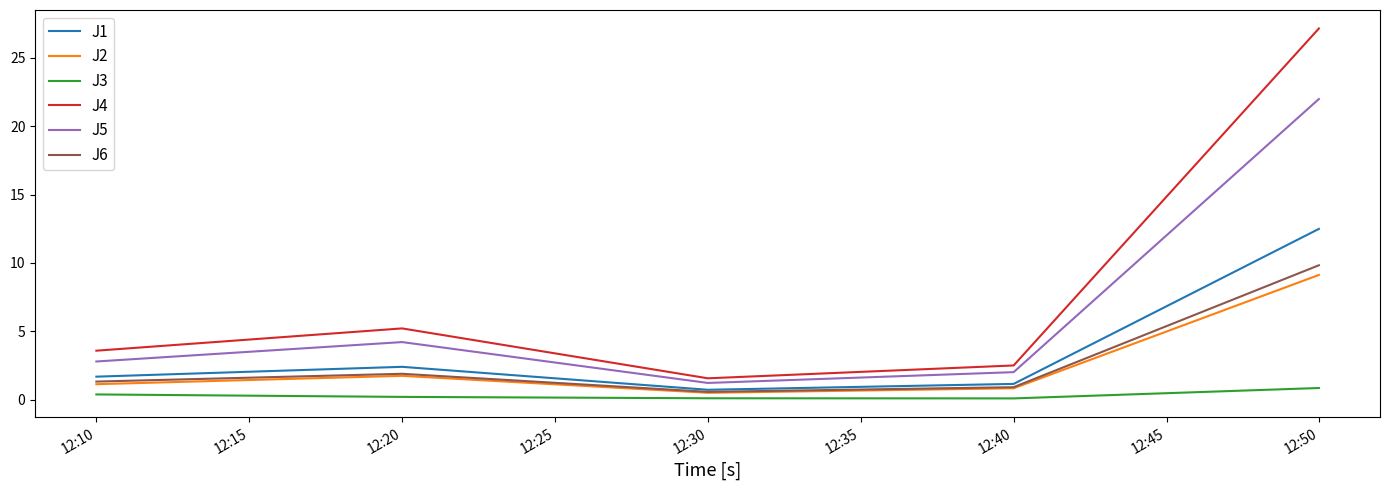

Which series has the largest range (max minus min)?

J4